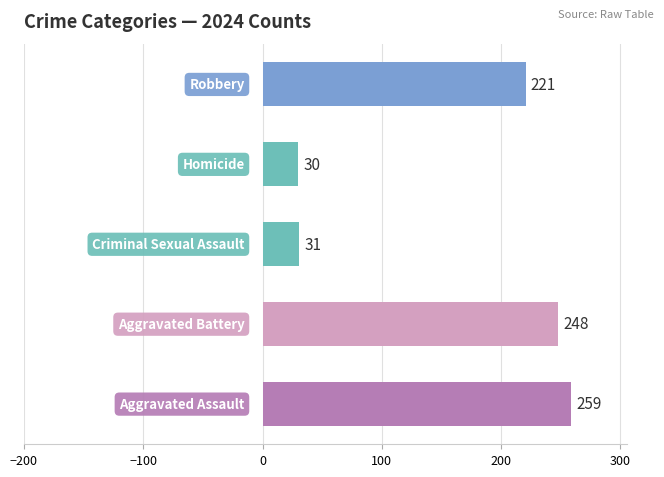

What is the difference between the maximum and second lowest values?

228